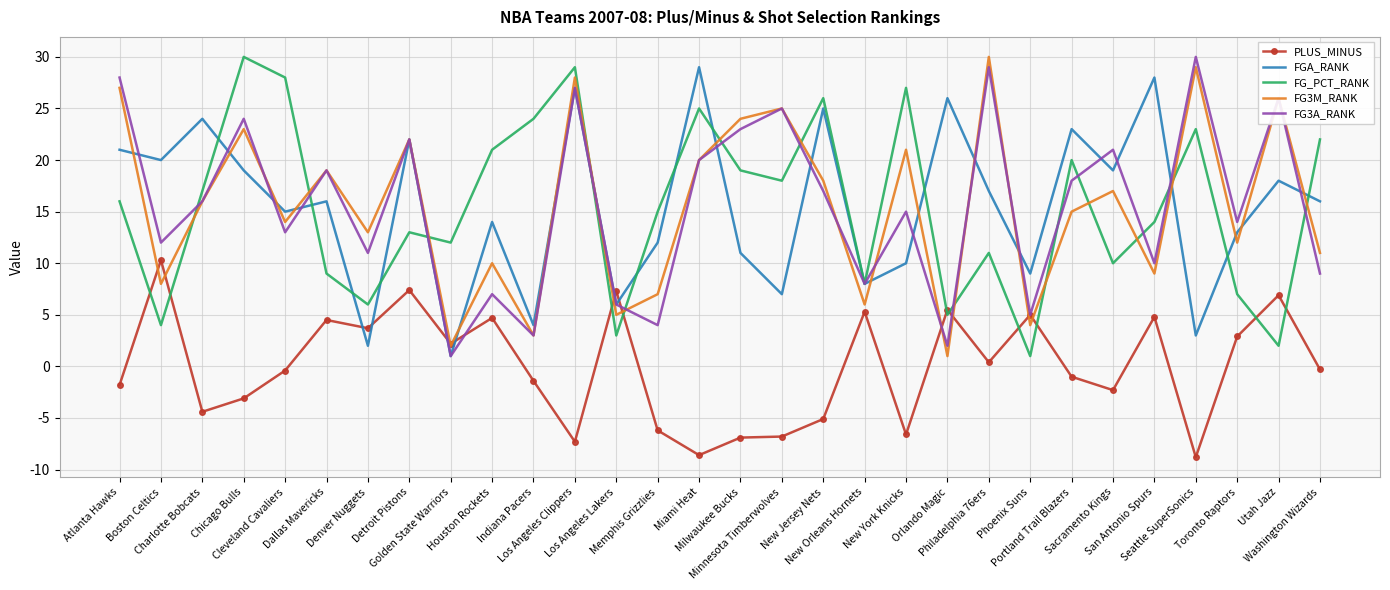

What is the greatest value displayed?

30.0